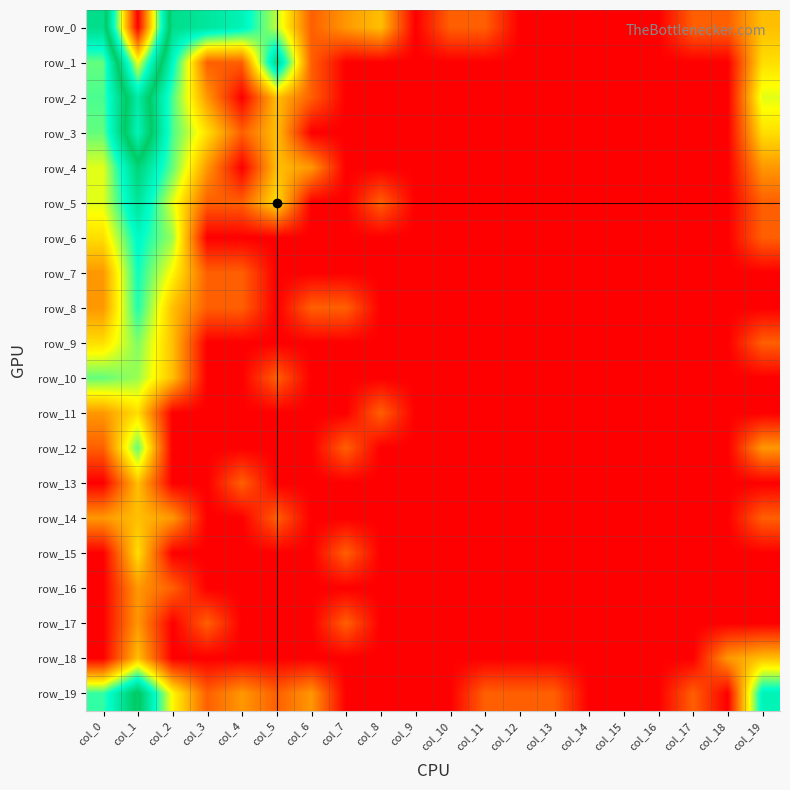

Is the value of row_6 at col_5 greater than the value of row_13 at col_7?

No